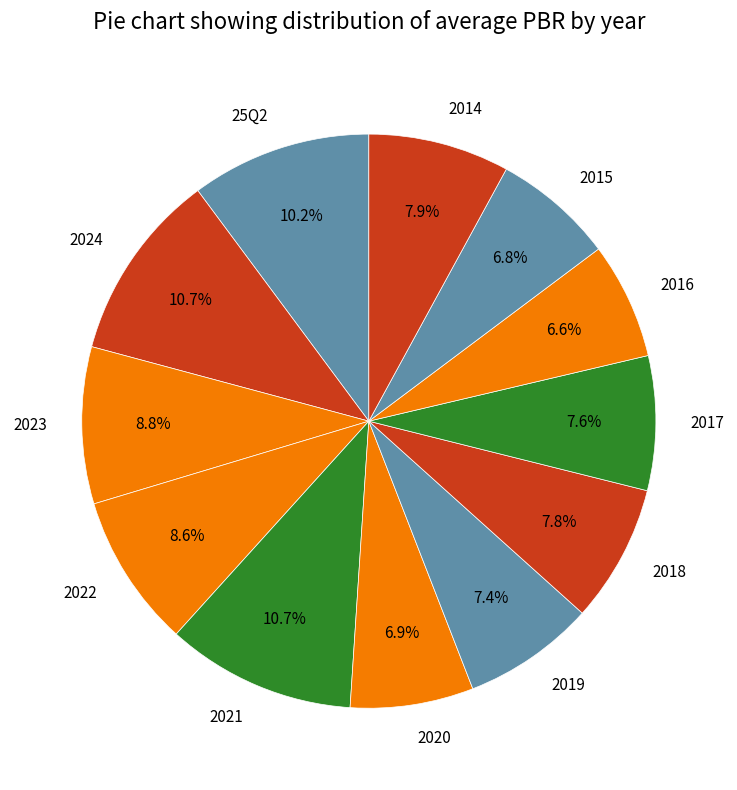

How many slices are in this pie chart?

12